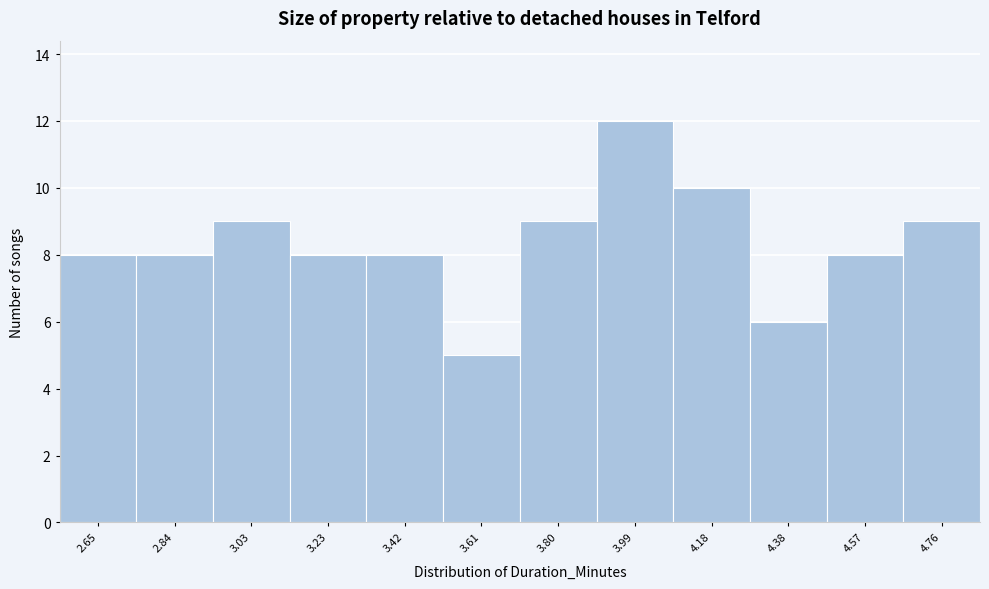

Reading left to right, list all the values displayed in this chart.

8	8	9	8	8	5	9	12	10	6	8	9